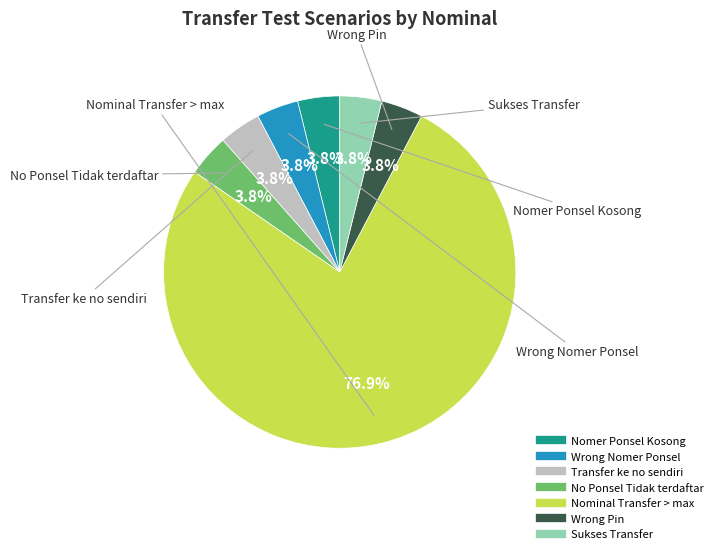

Approximately how many times larger is the value at Sukses Transfer compared to Wrong Nomer Ponsel?

1.0